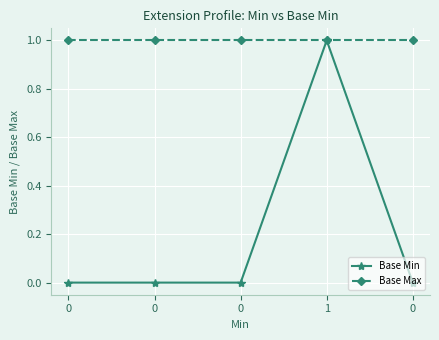

Reading left to right, what are all the values shown in this chart?

Base Min: 0=0	0=0	0=0	1=1	0=0
Base Max: 0=1	0=1	0=1	1=1	0=1